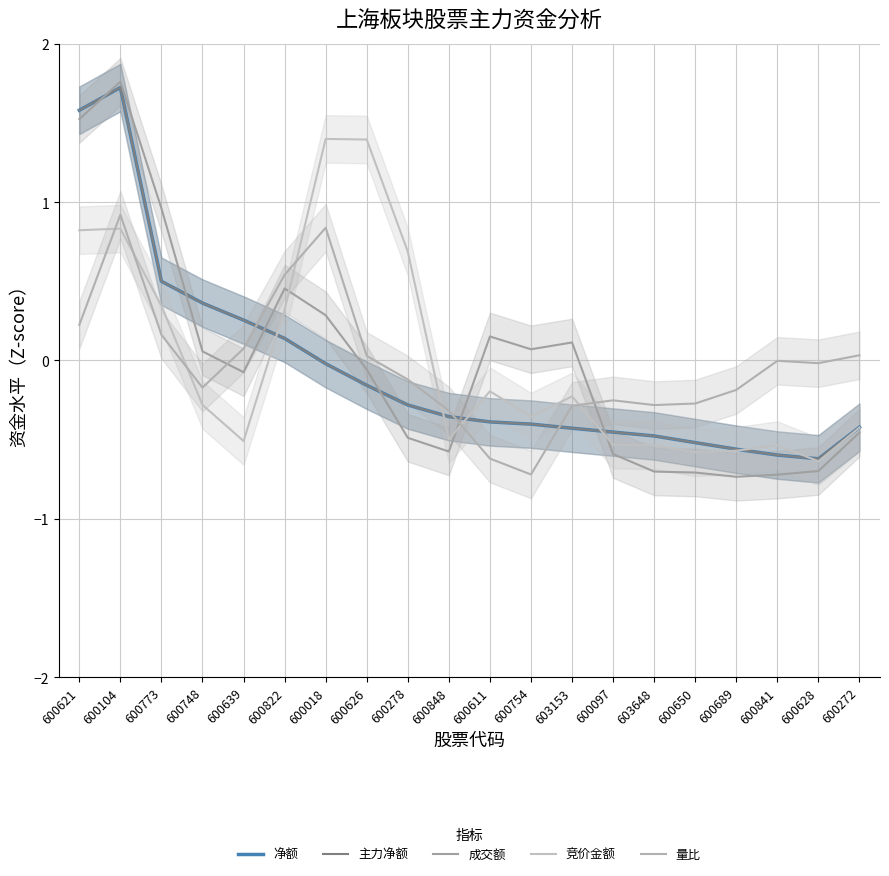

What is the sum of the 净额 values at 600754 and 600626?

-0.6